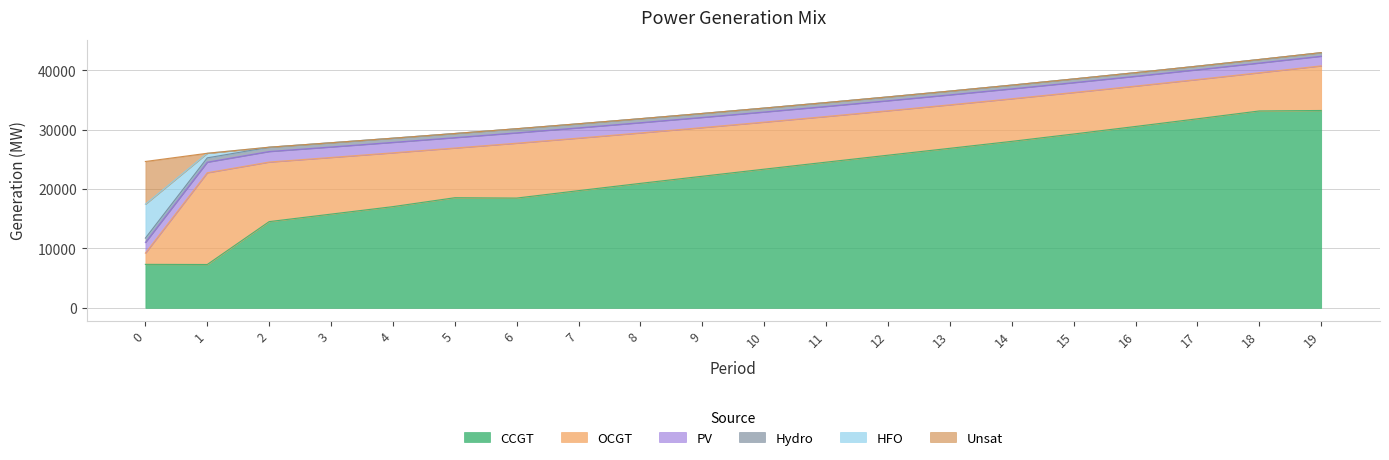

The value of PV at 11 is 2979. True or false?

False